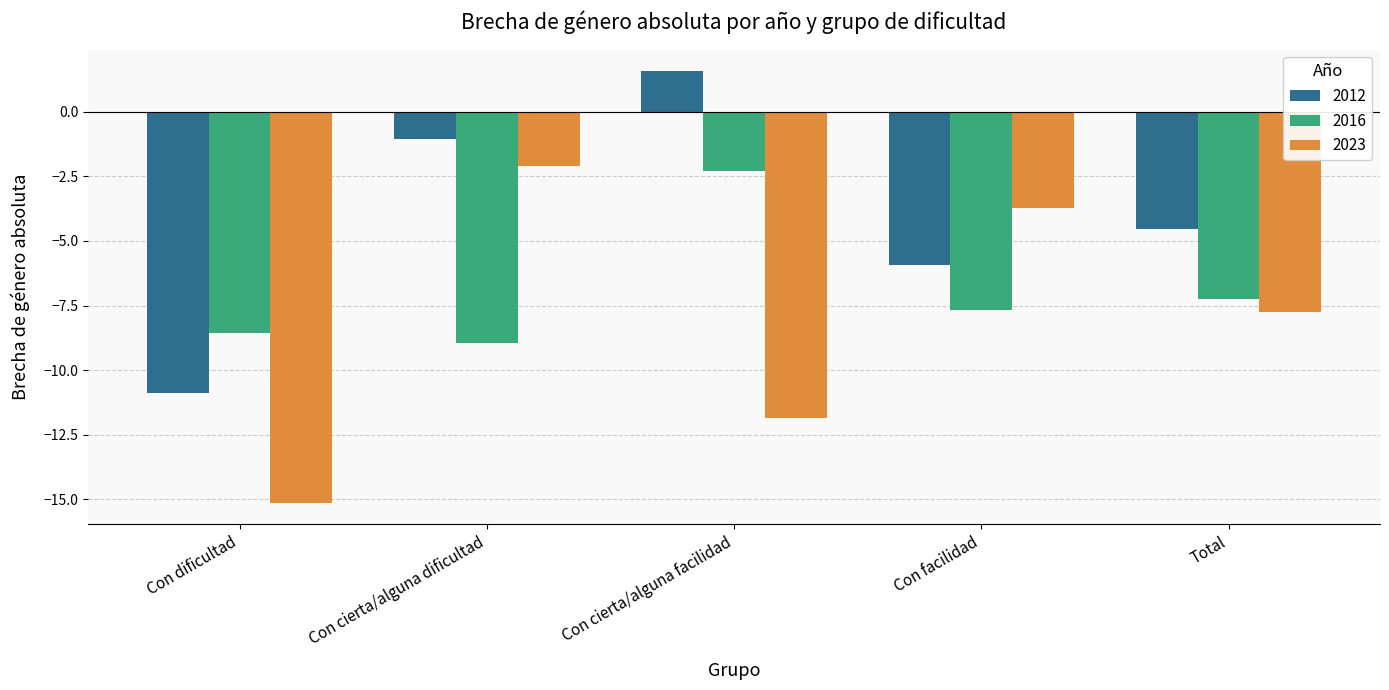

Does the chart contain any negative values?

Yes